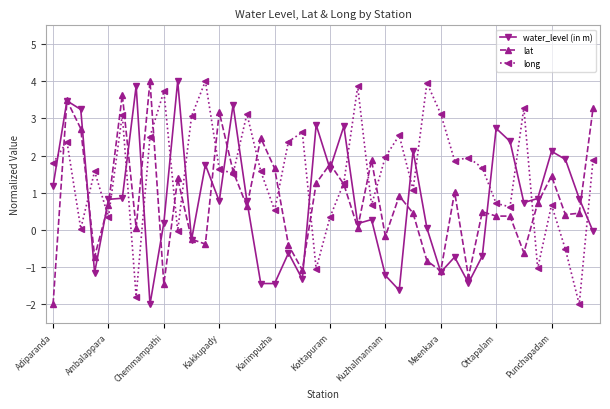

What is the value of the long point at the 4th from the left?

1.6